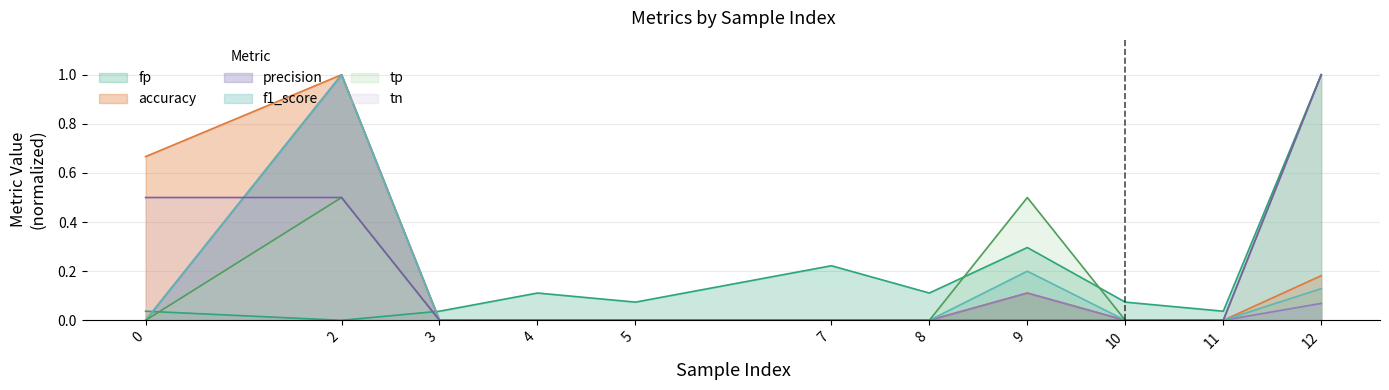

True or false: precision and fp cross at least once.

True